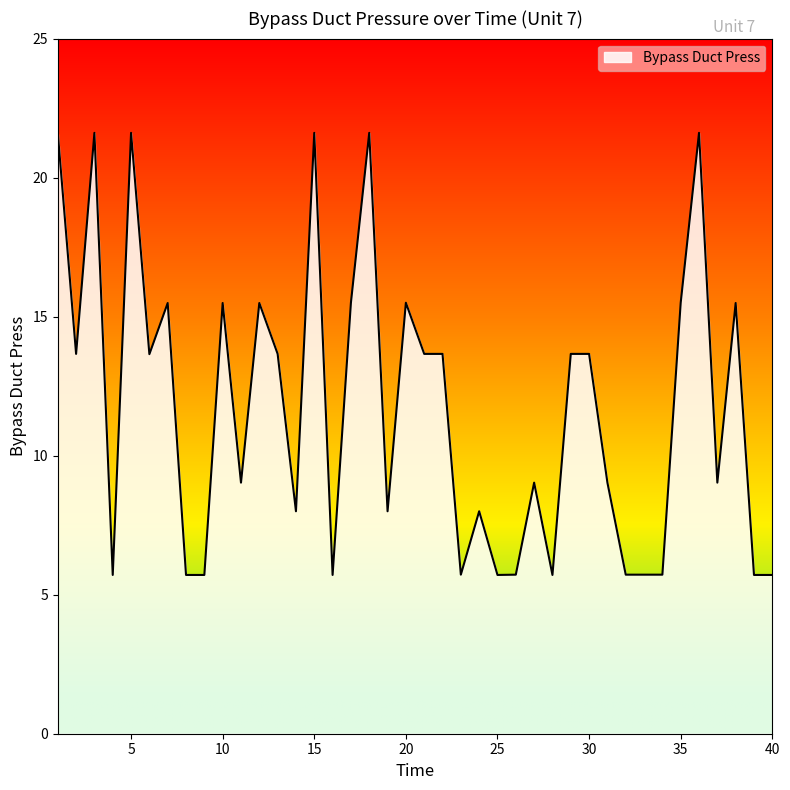

What is the minimum value shown in the chart?

5.7